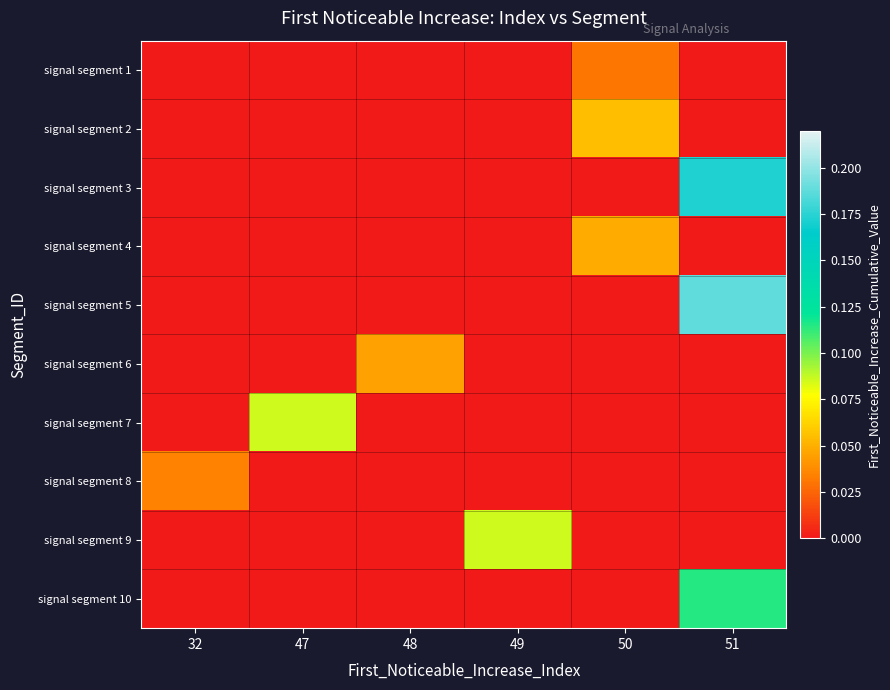

At which category is the sum across all series the highest?

51